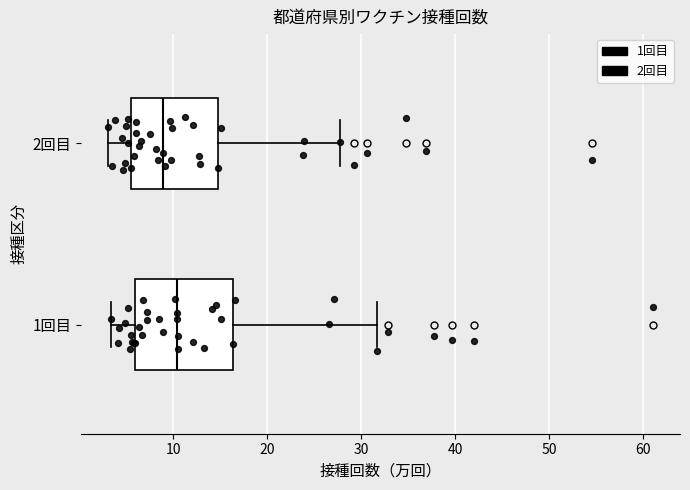

Where does the right whisker of the box for 2回目 end on the x-axis? The values are not printed on the chart, so give them approximately, as read against the axis.

28